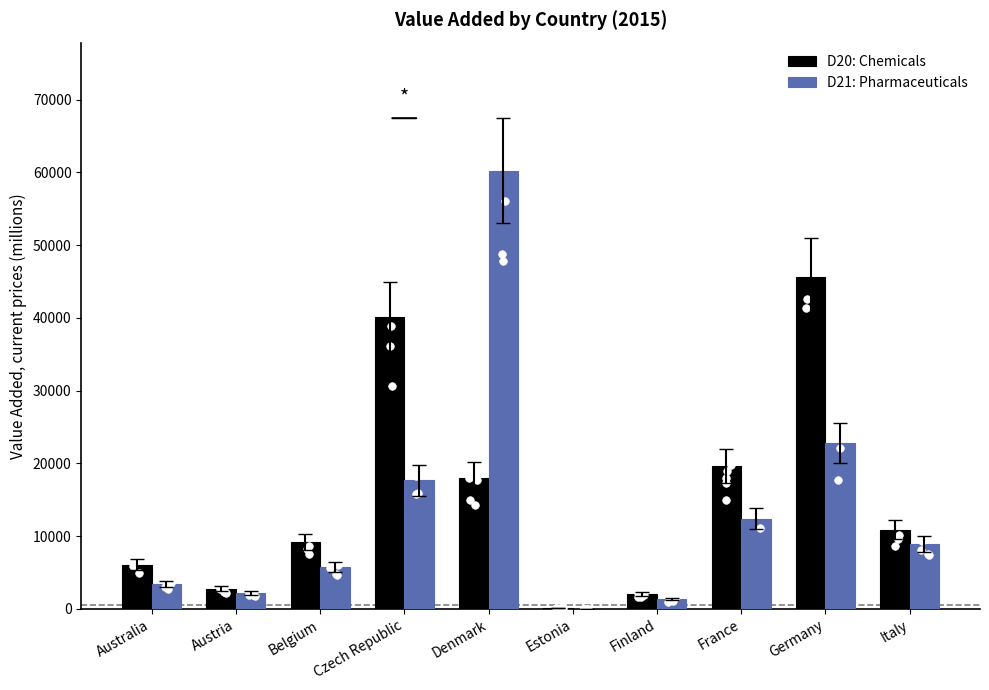

Which series reaches the minimum Y coordinate?

D21: Pharmaceuticals